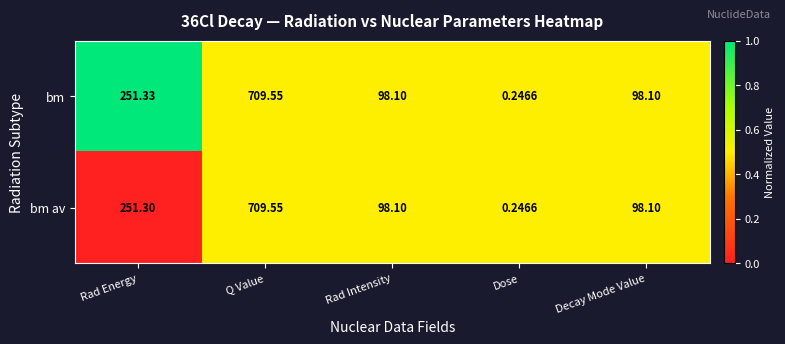

Count the number of categories in the chart.

5